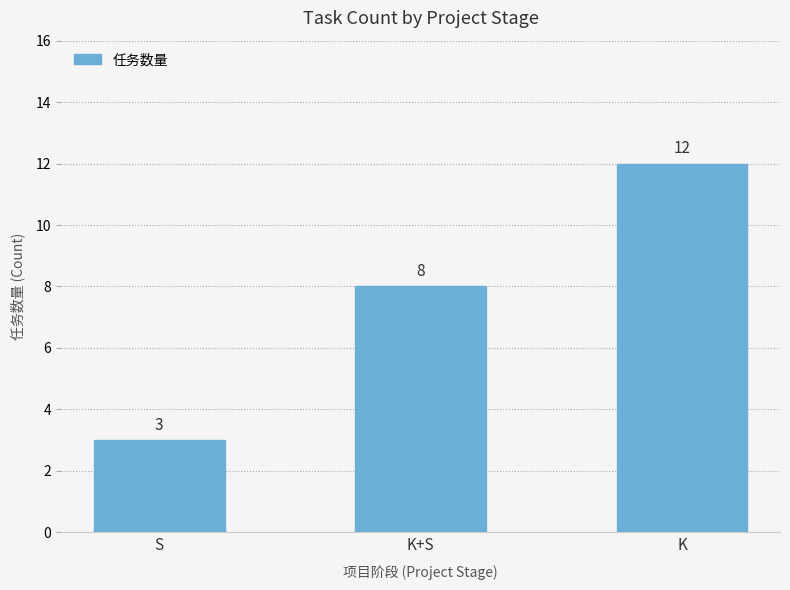

What is the ratio of the value at K+S to the value at S?

2.7